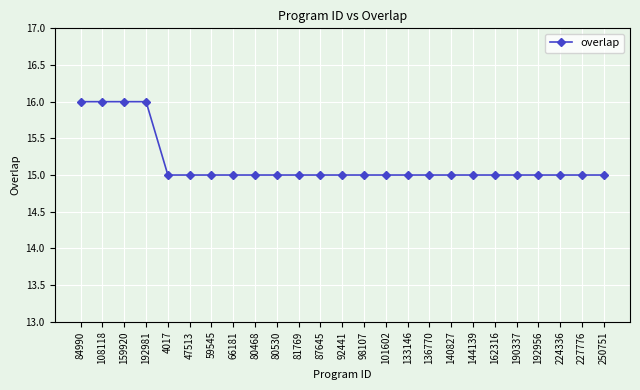

The value at 98107 is 21. True or false?

False